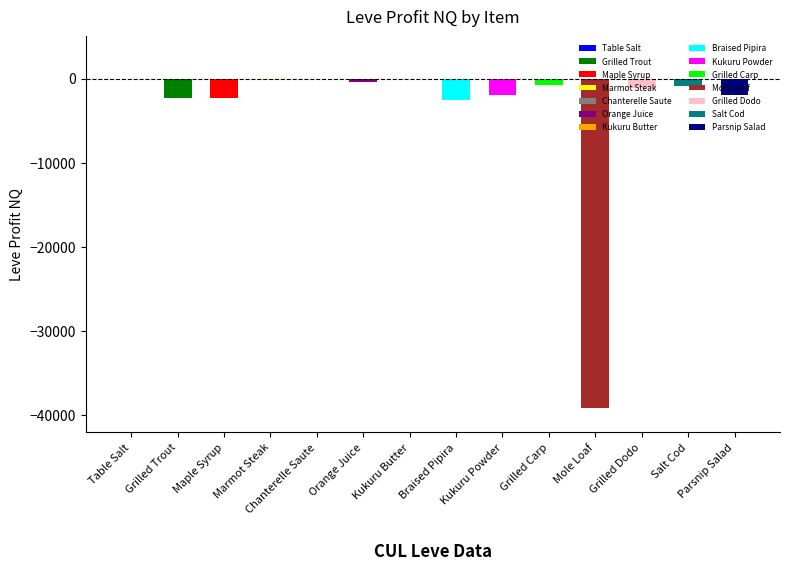

The chart shows a value of -11203.0 at Mole Loaf. True or false?

False